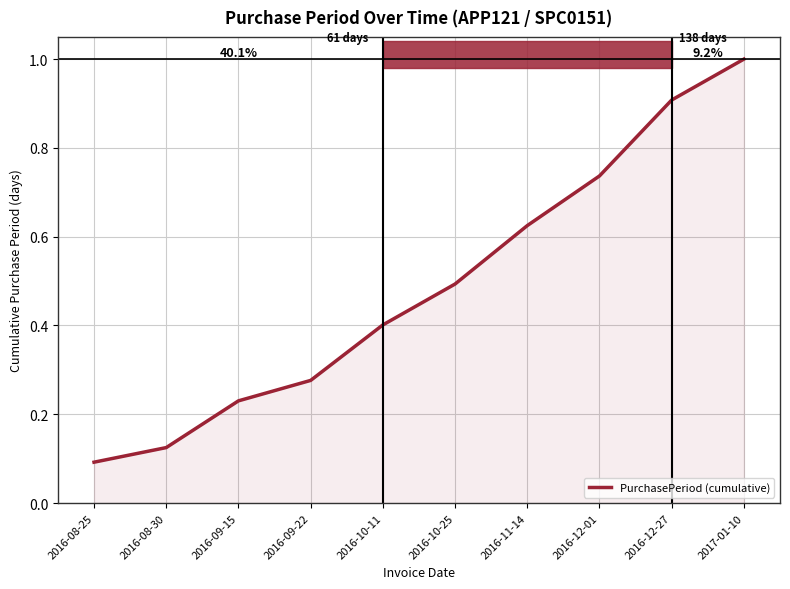

What is the difference between the maximum and minimum values?

0.9